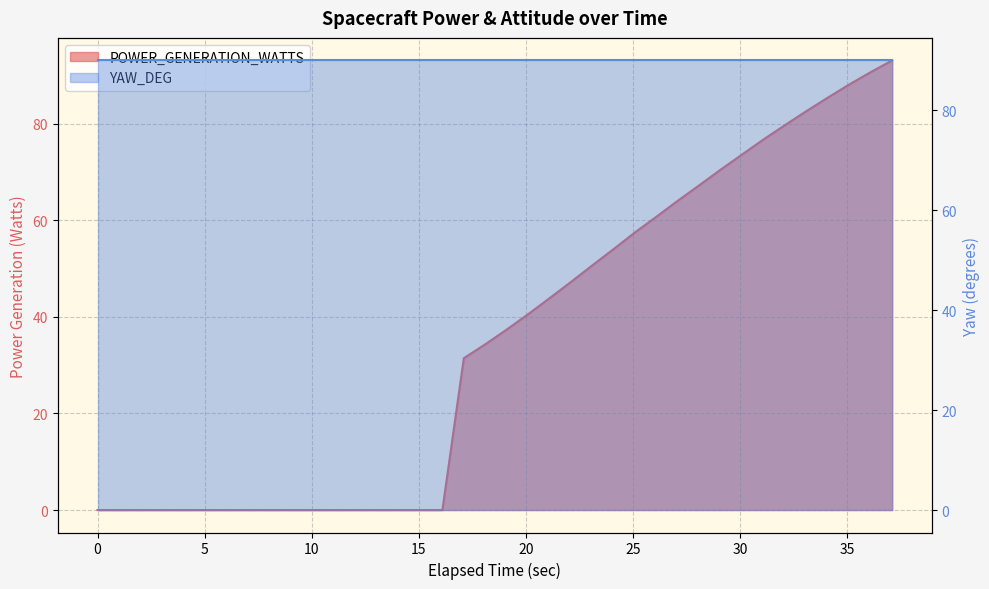

Reading left to right, list all the values displayed in this chart.

POWER_GENERATION_WATTS: 0.0	0.0	0.0	0.0	0.0	0.0	0.0	0.0	0.0	0.0	0.0	0.0	0.0	0.0	0.0	0.0	0.0	0.0	31.5	34.3	37.4	40.6	43.9	47.2	50.7	54.1	57.5	60.8	64.1	67.3	70.6	73.7	76.8	79.8	82.7	85.5	88.2	90.7	93.2
YAW_DEG: 90.0	90.0	90.0	90.0	90.0	90.0	90.0	90.0	90.0	90.0	90.0	90.0	90.0	90.0	90.0	90.0	90.0	90.0	90.0	90.0	90.0	90.0	90.0	90.0	90.0	90.0	90.0	90.0	90.0	90.0	90.0	90.0	90.0	90.0	90.0	90.0	90.0	90.0	90.0